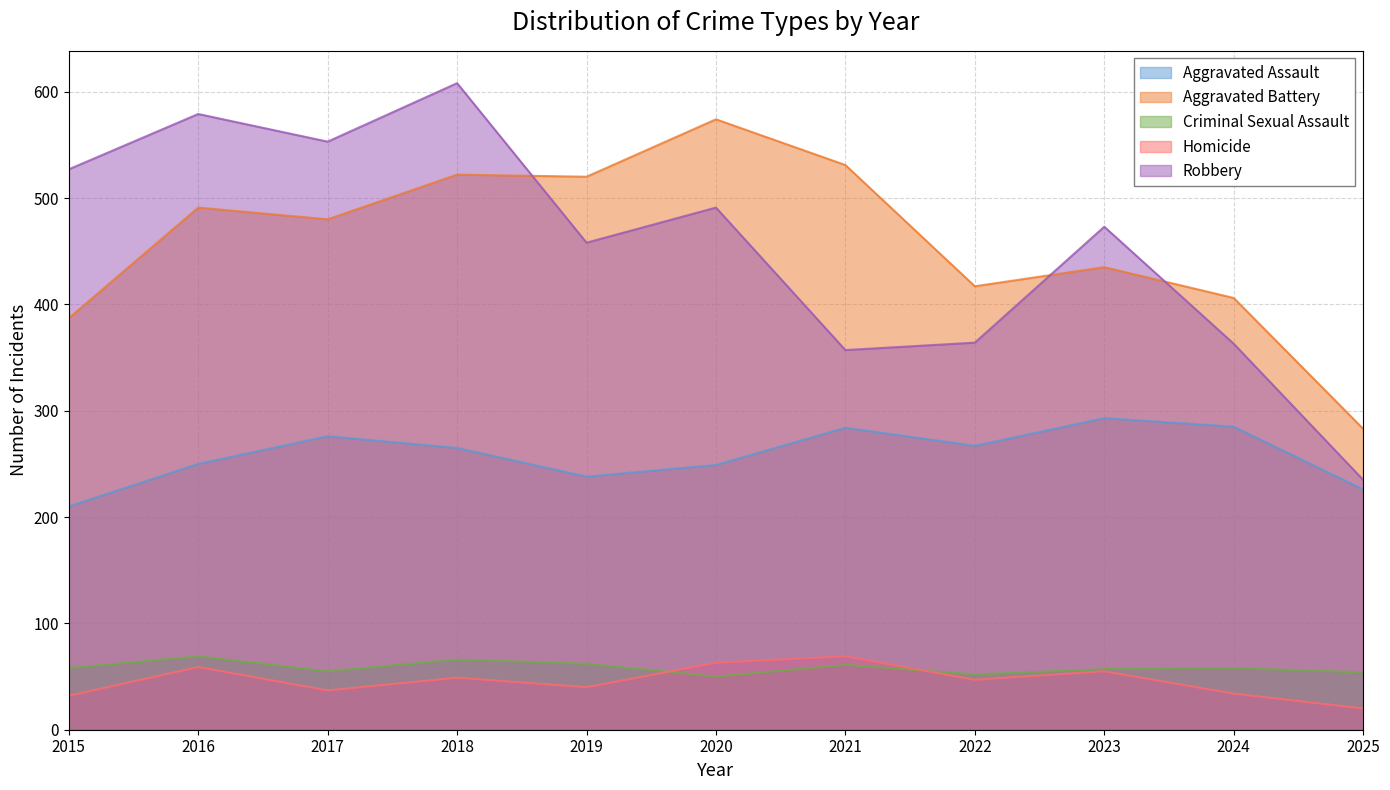

Does the chart have visible grid lines?

Yes